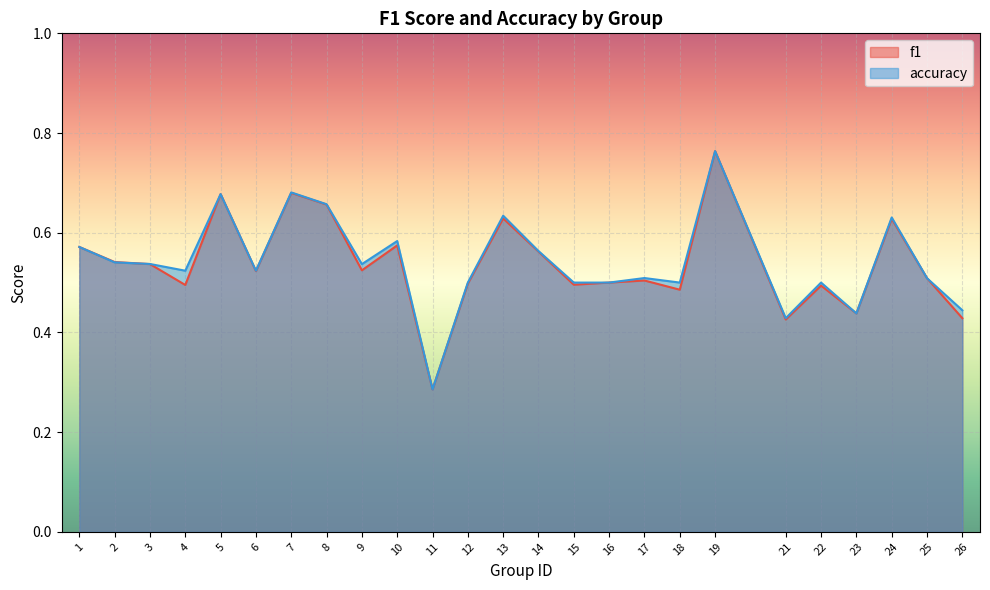

Between 10 and 11, which series saw the biggest shift?

accuracy